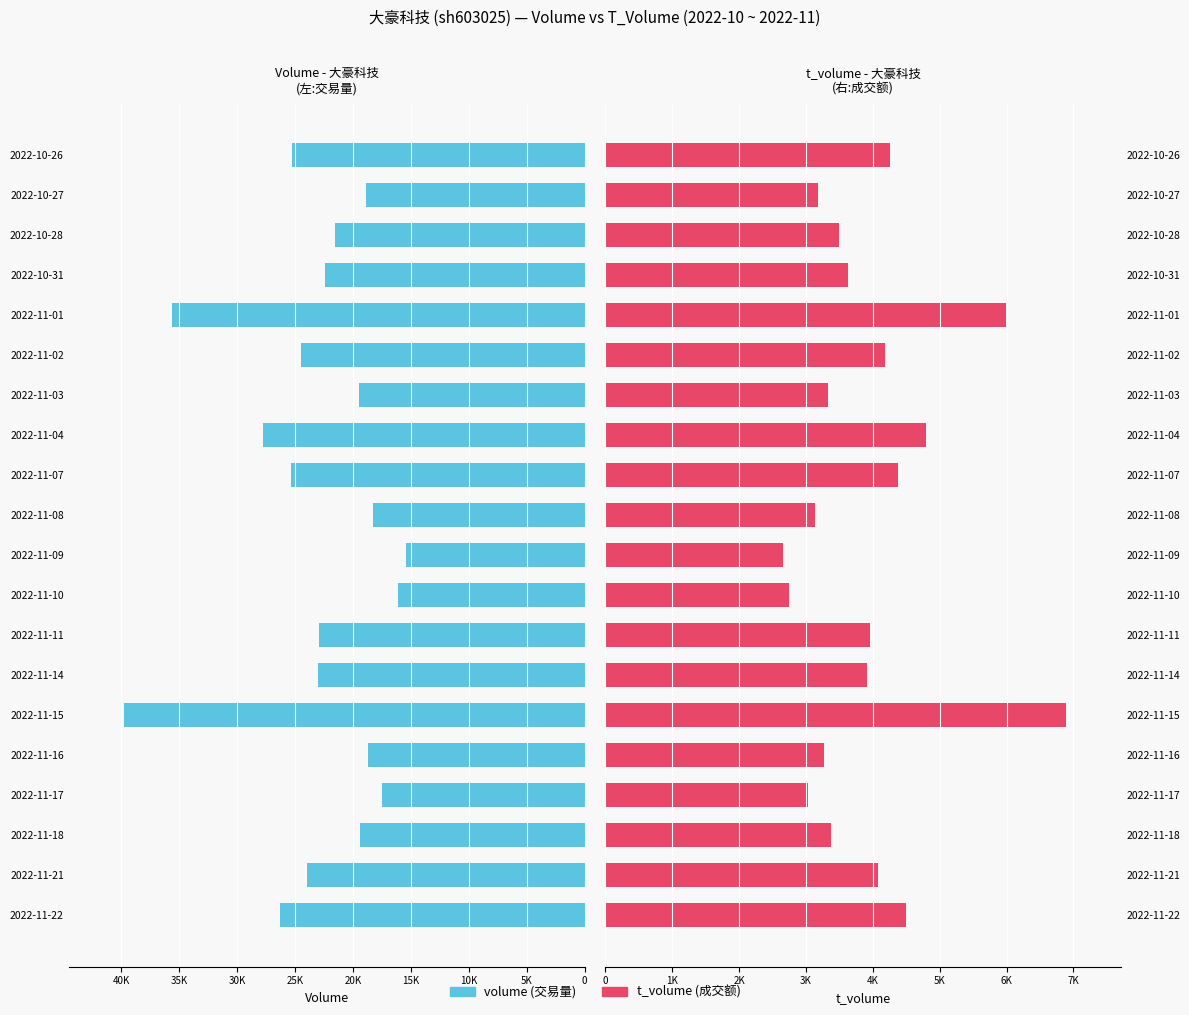

Which series has the widest spread of values?

volume